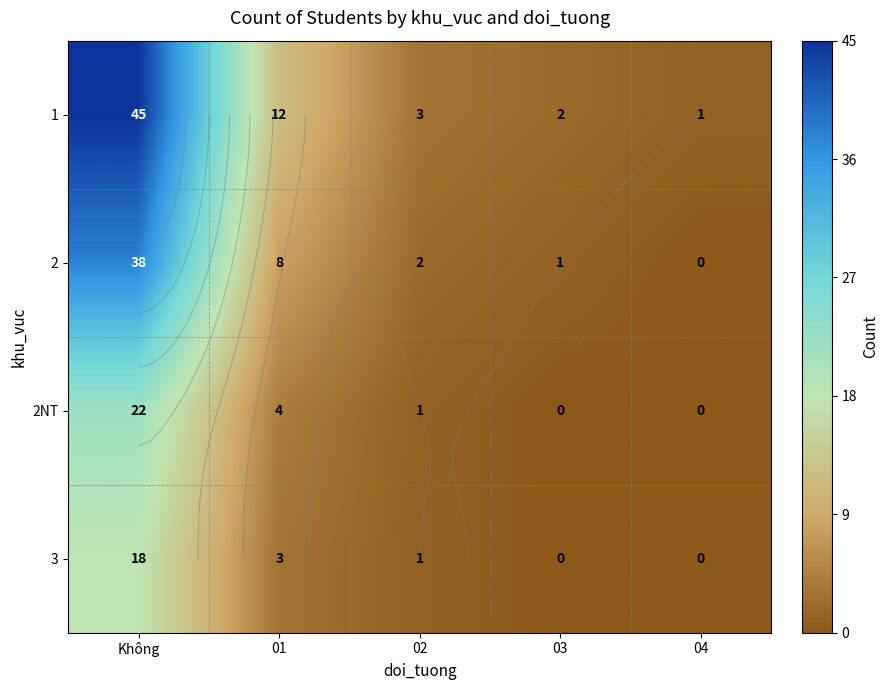

What is the difference between the maximum and second lowest values in the 2NT series?

22